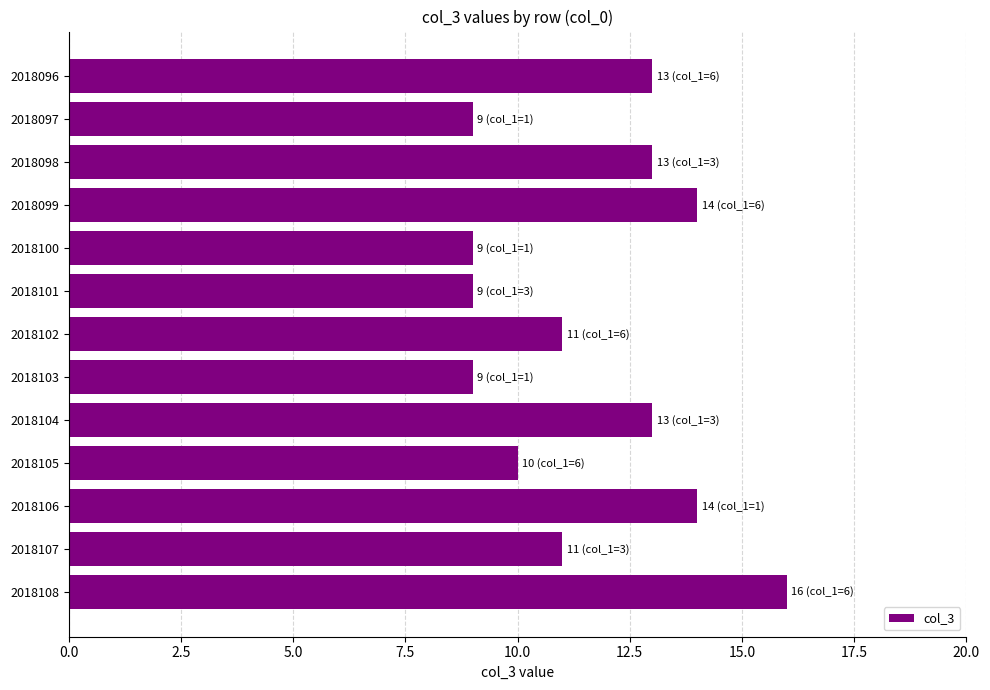

Count the values in the range 9 to 13.

10